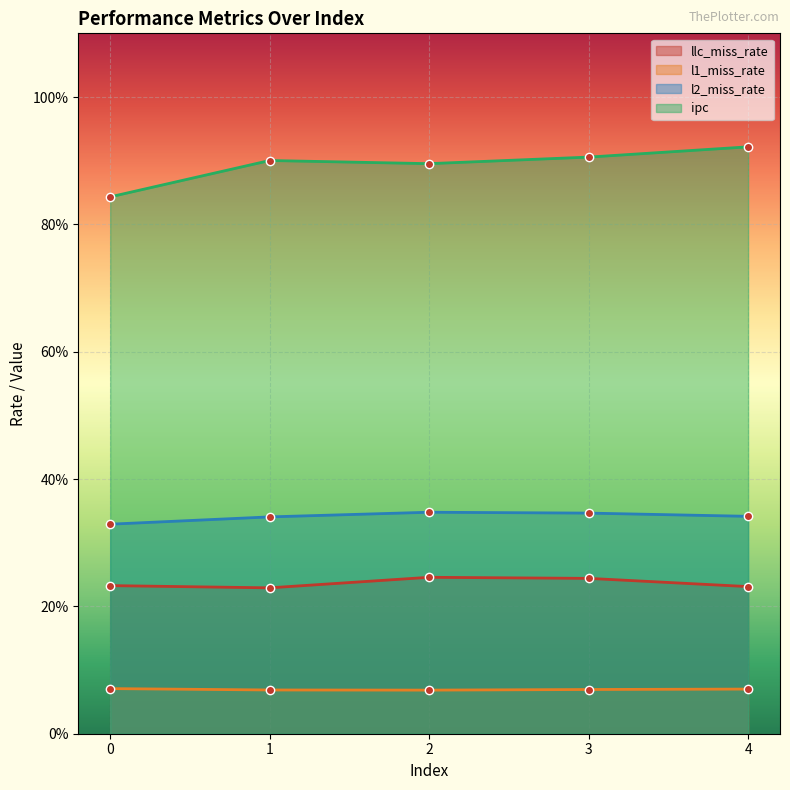

Does the chart display data point markers on the line(s)?

Yes